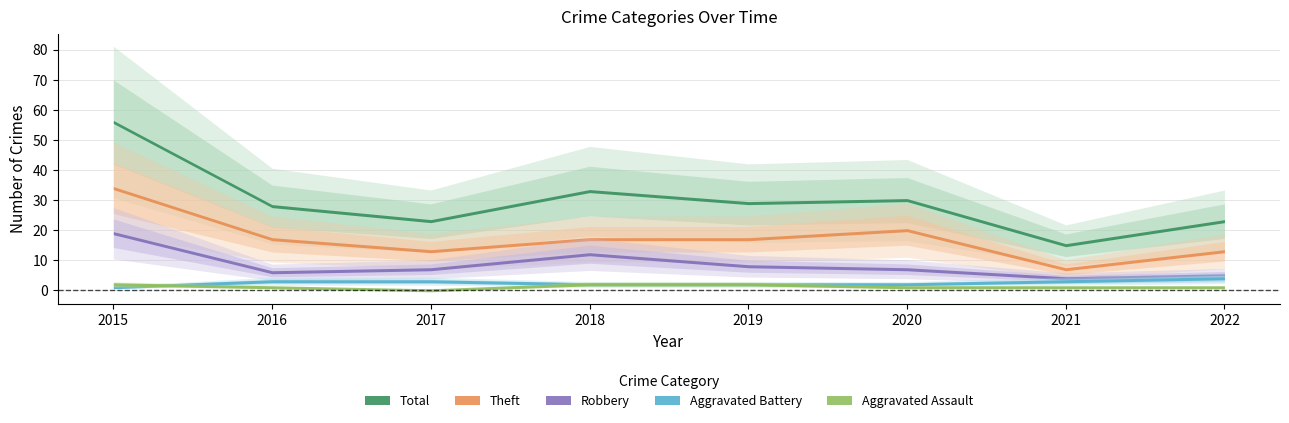

Reading right to left, transcribe all the data shown in this chart.

Aggravated Assault: 2022=1	2021=1	2020=1	2019=2	2018=2	2017=0	2016=1	2015=2
Aggravated Battery: 2022=4	2021=3	2020=2	2019=2	2018=2	2017=3	2016=3	2015=1
Robbery: 2022=5	2021=4	2020=7	2019=8	2018=12	2017=7	2016=6	2015=19
Theft: 2022=13	2021=7	2020=20	2019=17	2018=17	2017=13	2016=17	2015=34
Total: 2022=23	2021=15	2020=30	2019=29	2018=33	2017=23	2016=28	2015=56